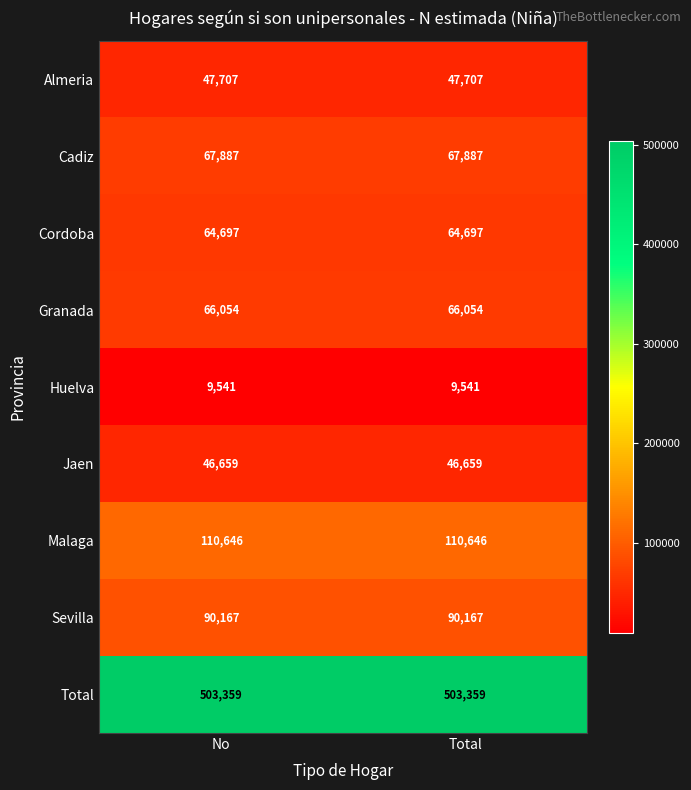

At Total, list the series in order from smallest to largest.

Huelva, Jaen, Almeria, Cordoba, Granada, Cadiz, Sevilla, Malaga, Total